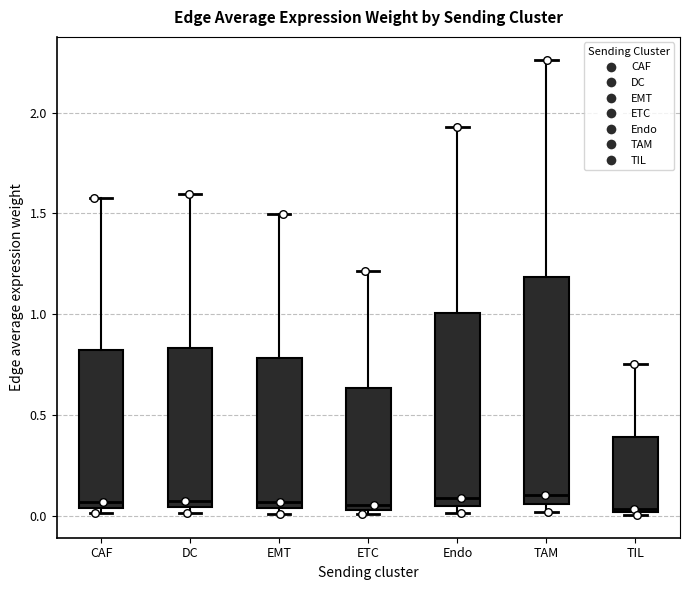

Comparing the boxes themselves (not the whiskers), which one is the tallest?

TAM